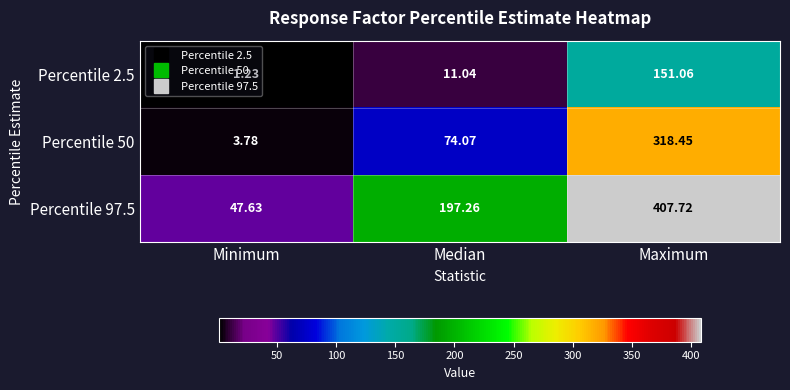

Where is Percentile 97.5 nearest to the value 227?

Median